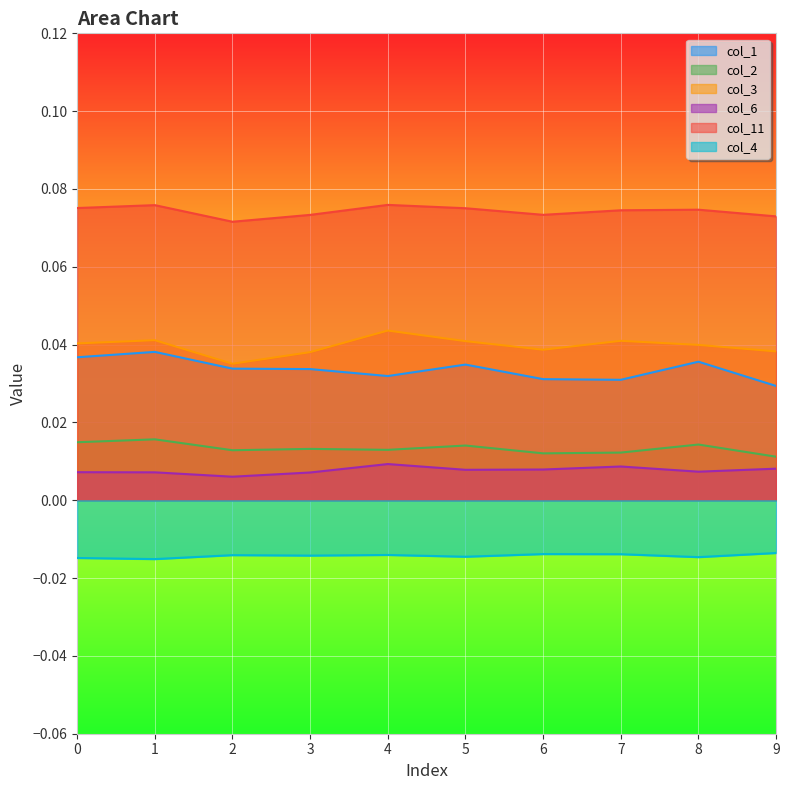

Which series has the widest spread of values?

col_1